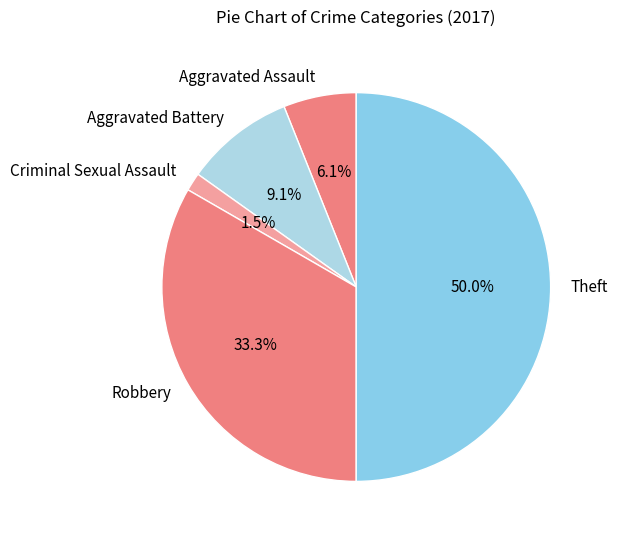

Approximately how many times larger is the value at Criminal Sexual Assault compared to Aggravated Battery?

0.2